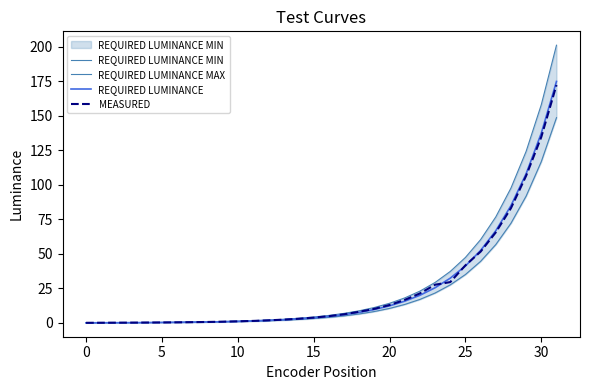

Reading left to right, list all the values displayed in this chart.

REQUIRED LUMINANCE MIN: 0.1	0.1	0.1	0.2	0.2	0.3	0.4	0.5	0.6	0.7	0.9	1.2	1.5	2.0	2.5	3.2	4.0	5.1	6.5	8.3	10.5	13.4	17.0	21.7	27.6	35.1	44.6	56.8	72.2	91.9	116.9	148.8
REQUIRED LUMINANCE MAX: 0.1	0.1	0.2	0.2	0.3	0.4	0.5	0.6	0.8	1.0	1.3	1.6	2.1	2.6	3.4	4.3	5.4	6.9	8.8	11.2	14.2	18.1	23.0	29.3	37.3	47.5	60.4	76.8	97.7	124.3	158.2	201.2
REQUIRED LUMINANCE: 0.1	0.1	0.2	0.2	0.3	0.3	0.4	0.5	0.7	0.9	1.1	1.4	1.8	2.3	2.9	3.7	4.7	6.0	7.6	9.7	12.4	15.7	20.0	25.5	32.4	41.3	52.5	66.8	85.0	108.1	137.6	175.0
MEASURED: 0.1	0.1	0.2	0.2	0.3	0.3	0.4	0.5	0.7	0.9	1.1	1.5	1.9	2.4	3.0	3.8	4.9	6.3	8.1	10.2	13.0	16.7	21.4	27.7	29.6	41.7	51.7	65.6	83.2	106.6	134.8	172.4